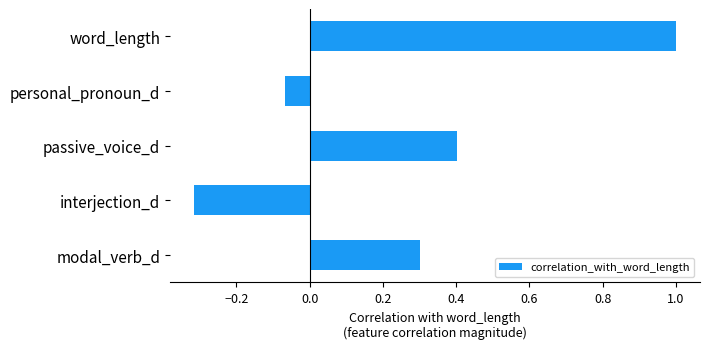

List the labels in order of value, smallest first.

interjection_d, personal_pronoun_d, modal_verb_d, passive_voice_d, word_length